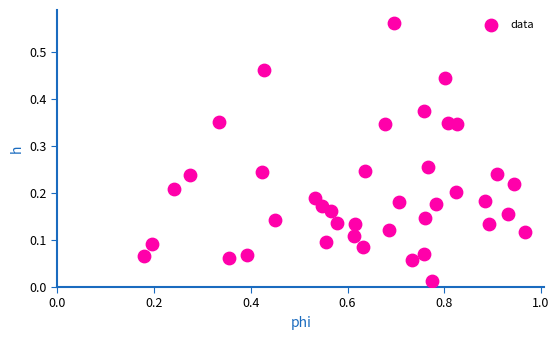

How many points are shown in the scatter plot?

40